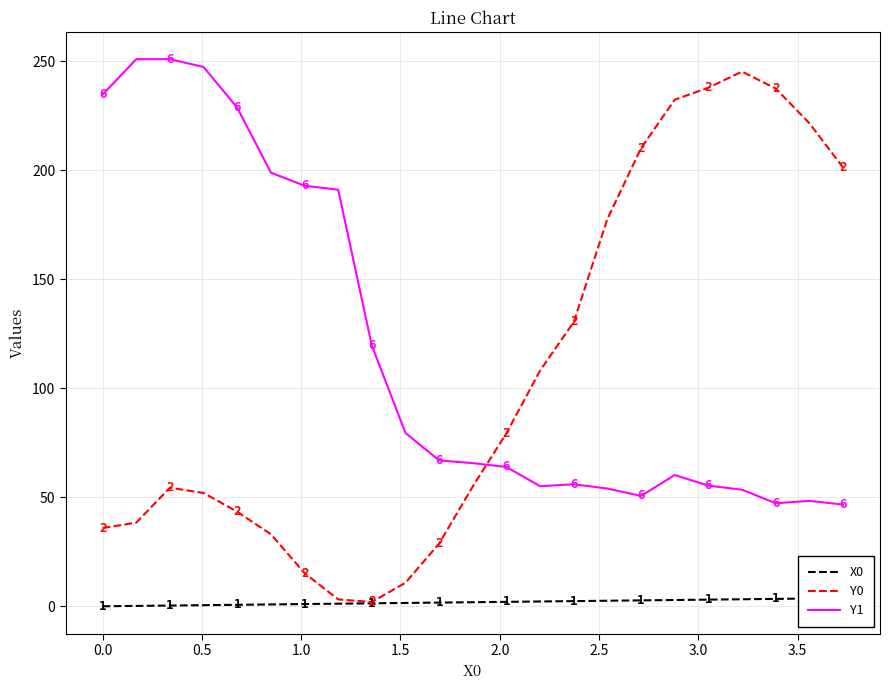

What is the highest value of the Y0 series?

245.3